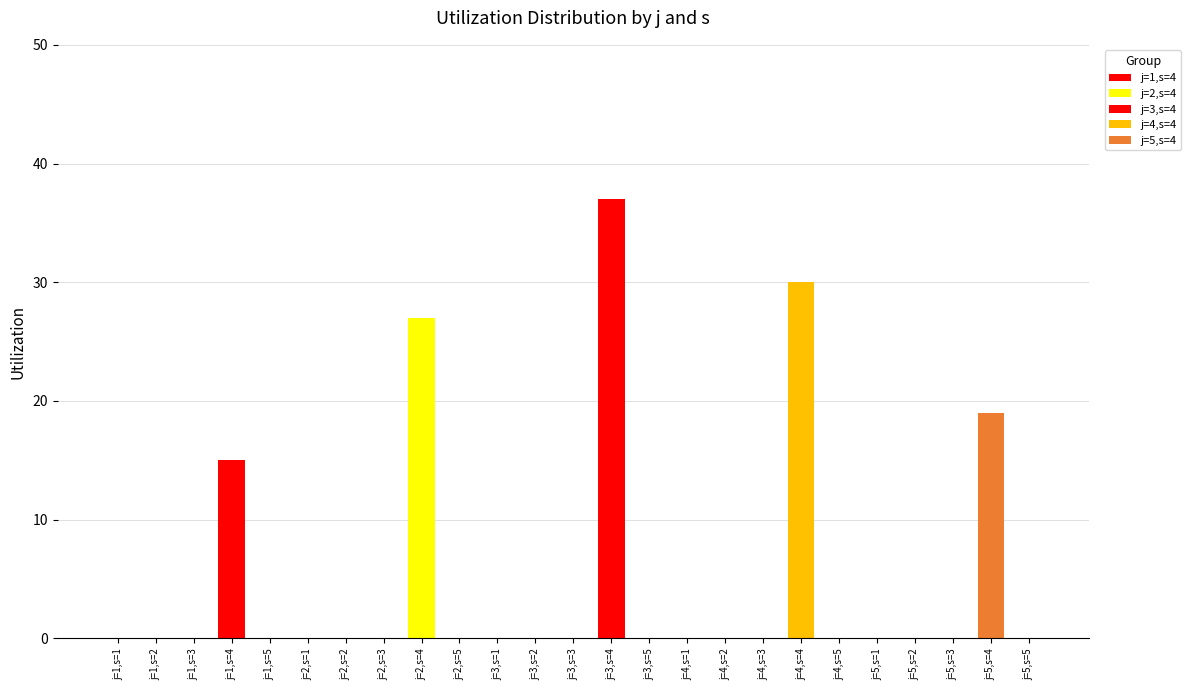

The value at j=2,s=4 is 27. True or false?

True